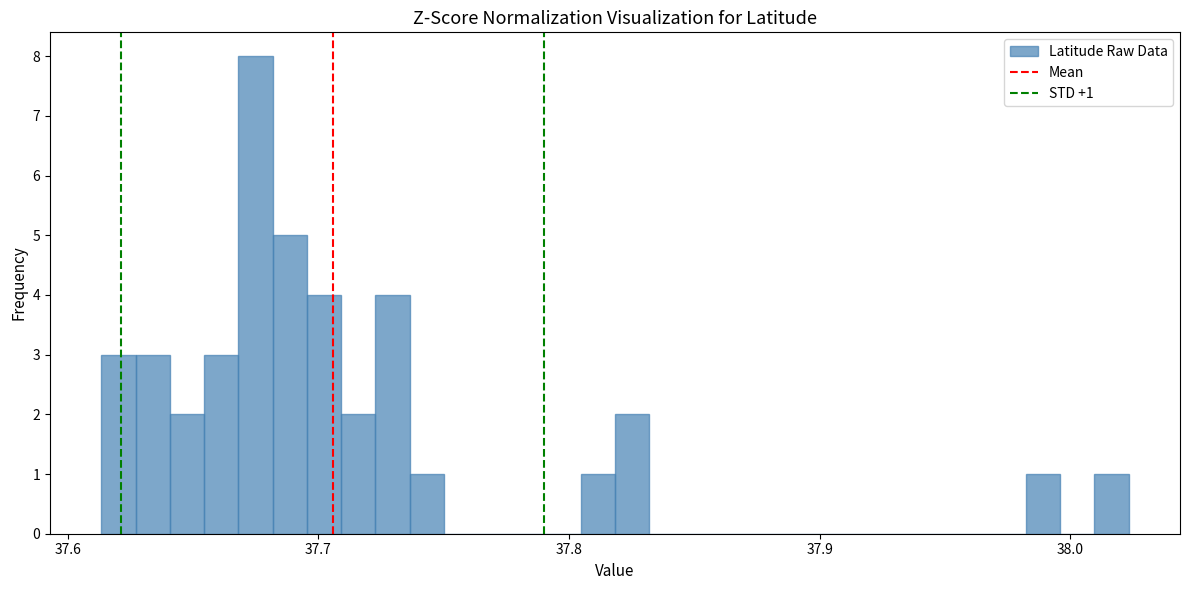

Read against the x-axis, roughly where is the centre of the tallest bar?

37.67